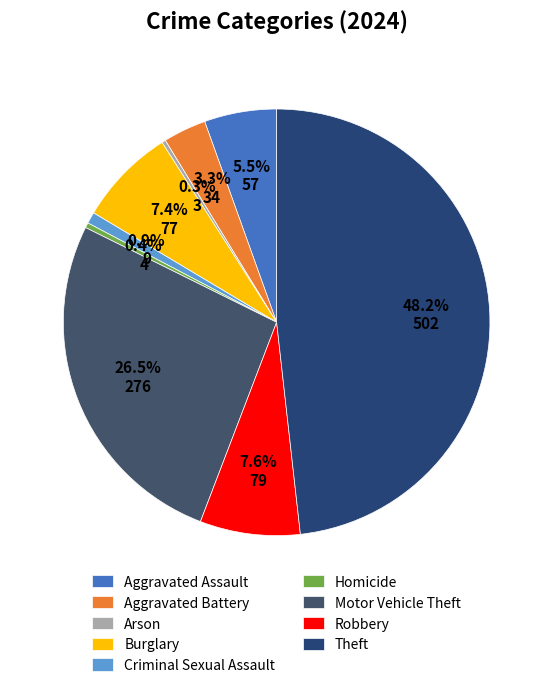

To the nearest percent, what is the average slice percentage?

11%